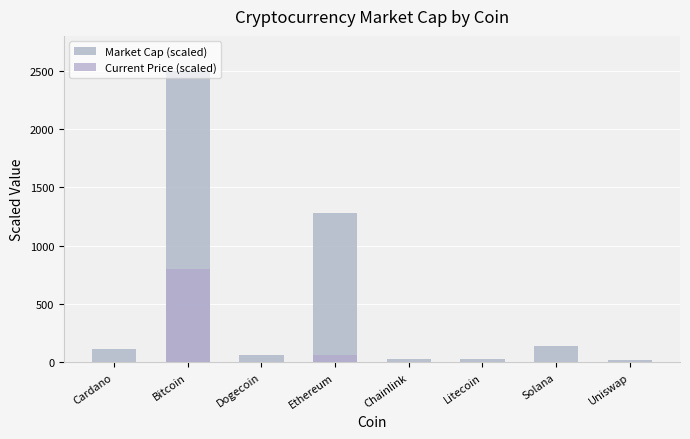

How many values in the Current Price (scaled) series are below 2?

4